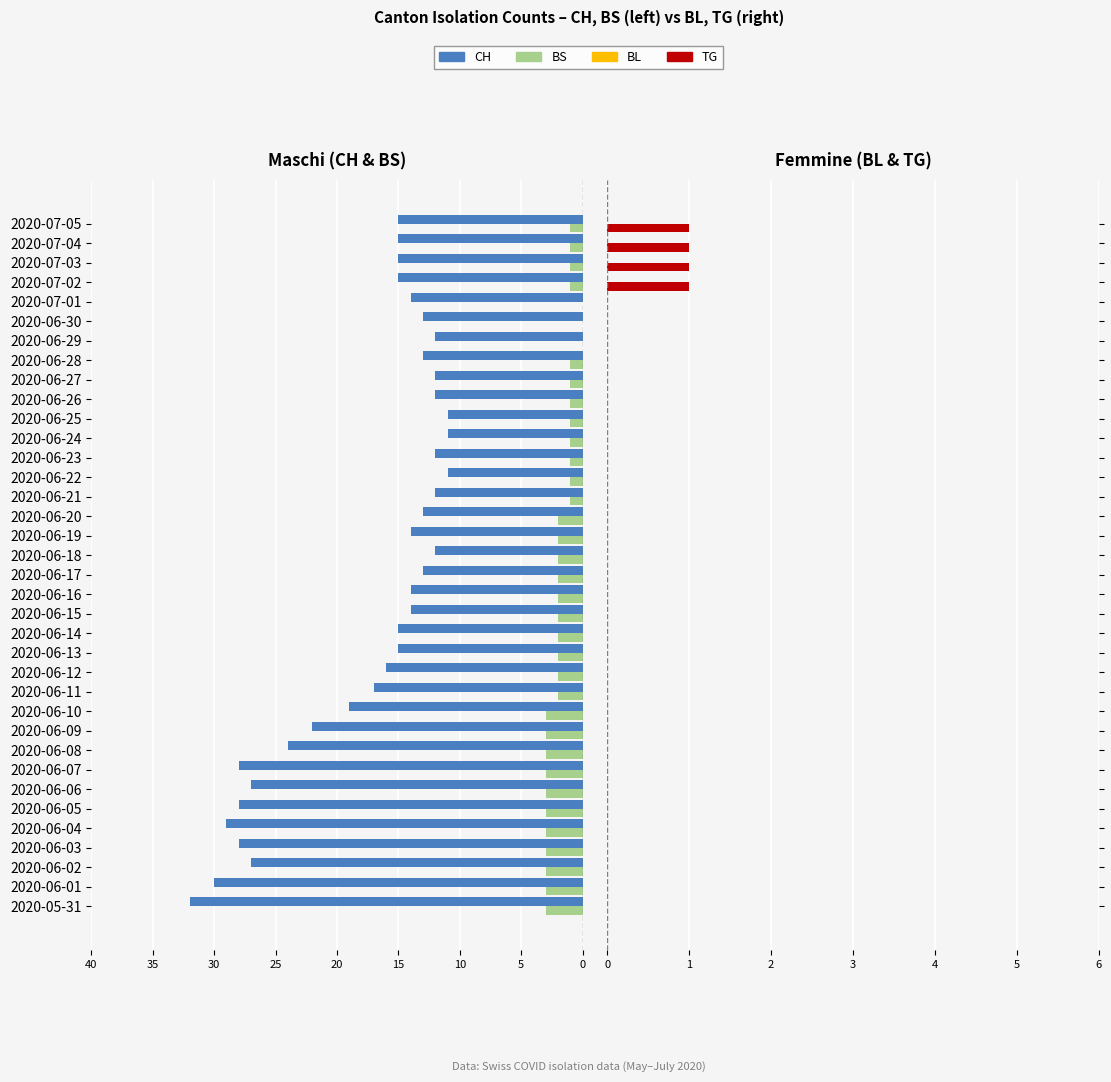

How many groups of bars are there?

36